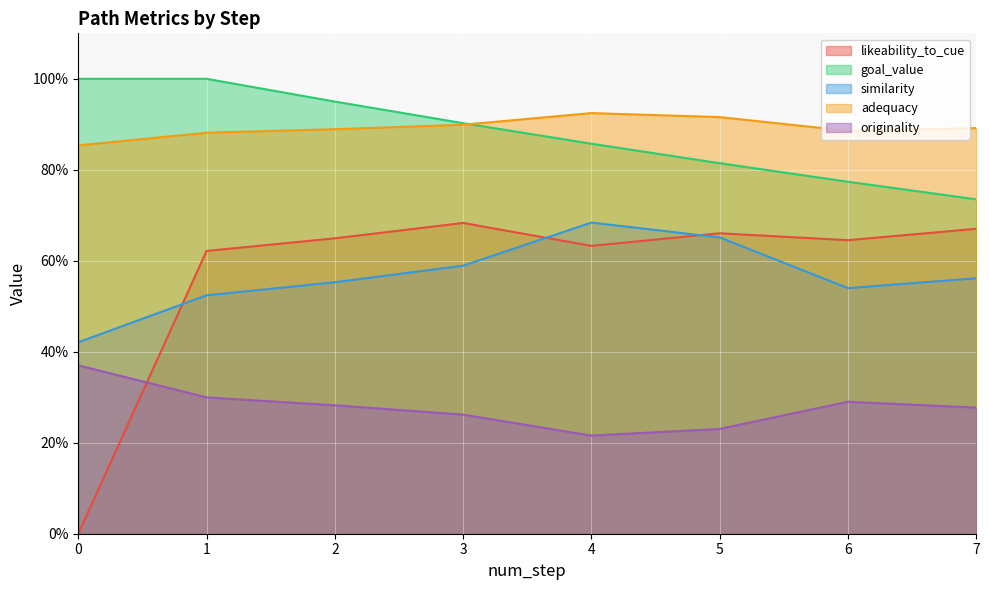

The value of likeability_to_cue at 6 is 0.4. True or false?

False